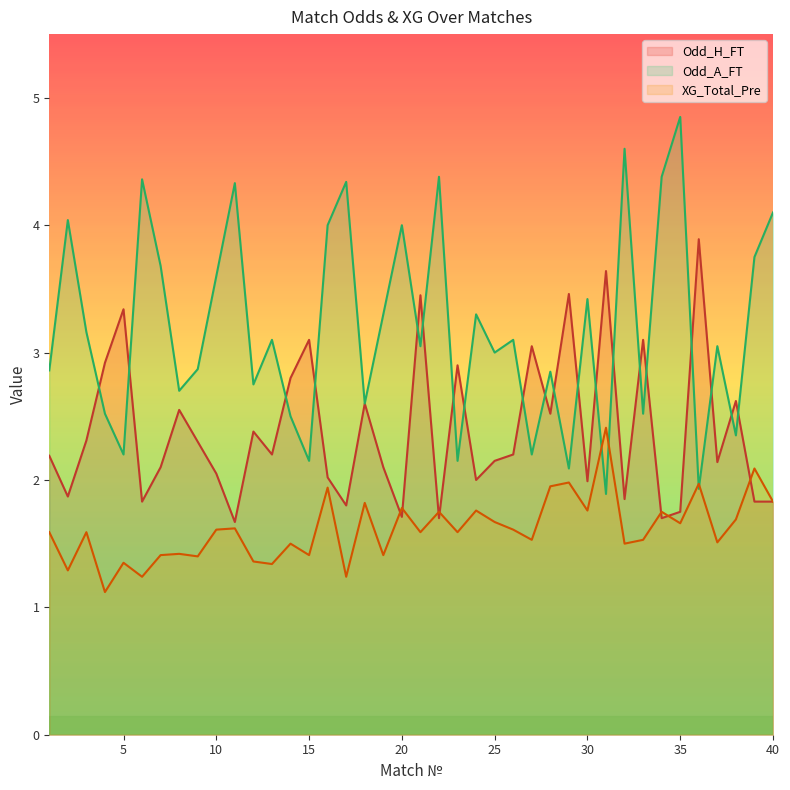

Where is the first local minimum for Odd_A_FT?

5